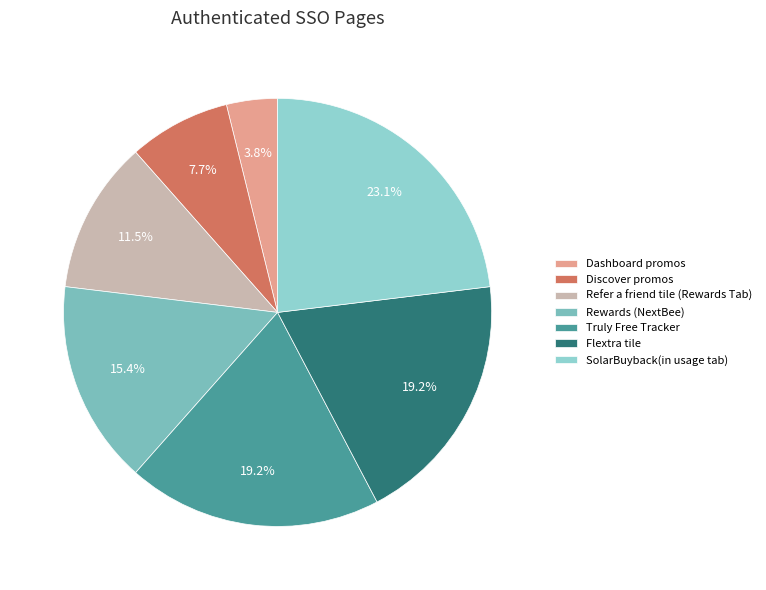

Combined, do SolarBuyback(in usage tab) and Dashboard promos account for over 50%?

No